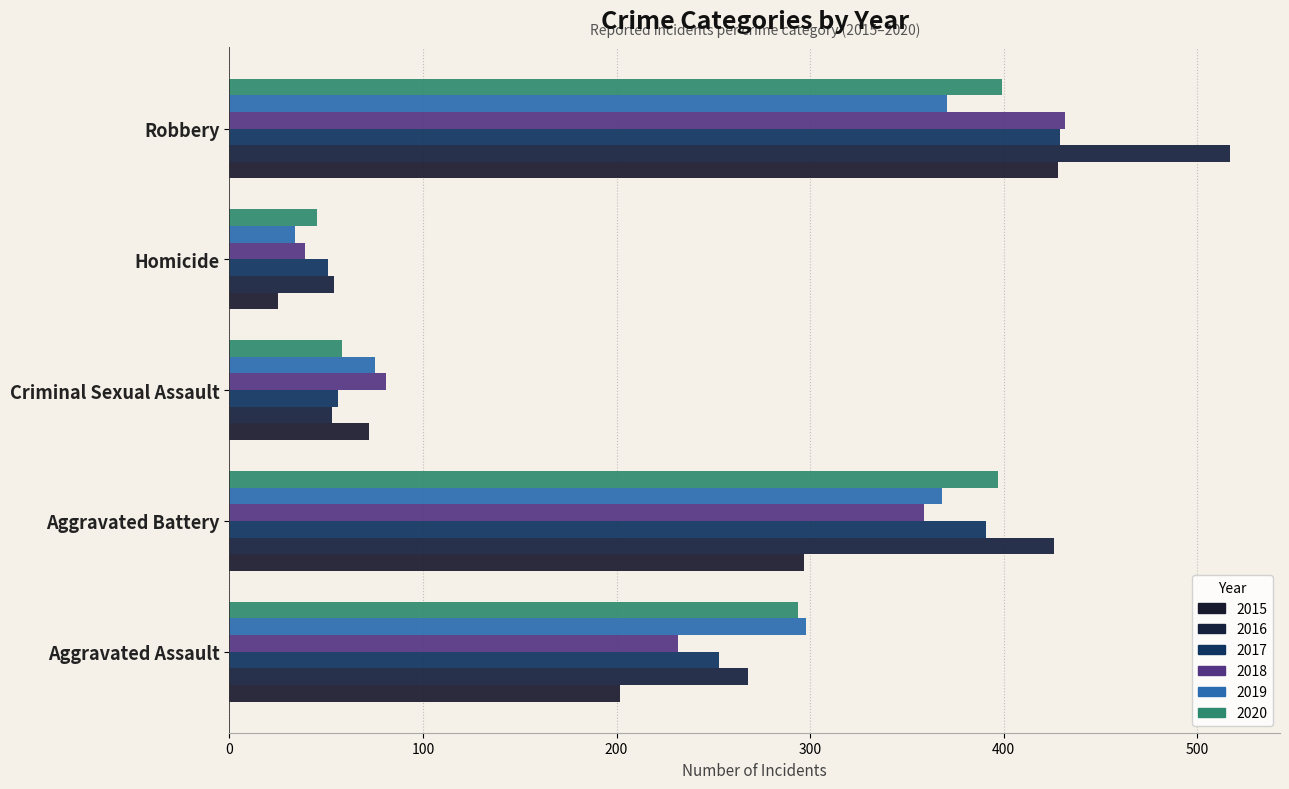

What is the spread (max minus min) of values at Criminal Sexual Assault?

28